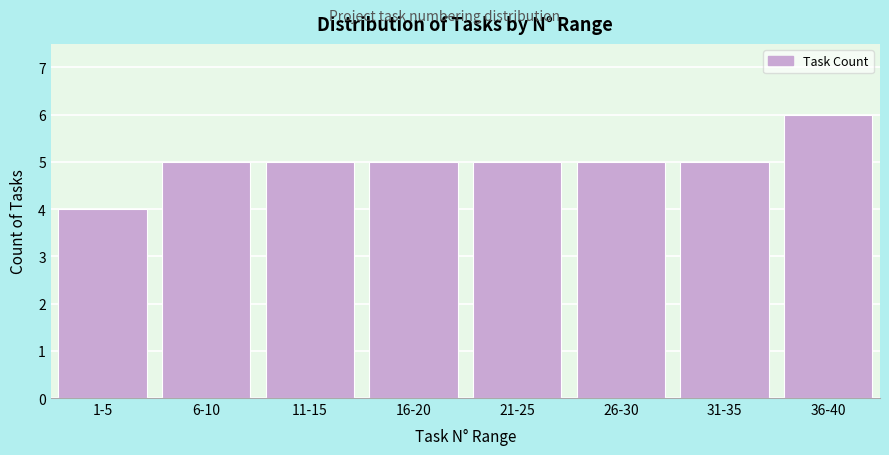

Reading left to right, extract all data points from this chart.

4	5	5	5	5	5	5	6